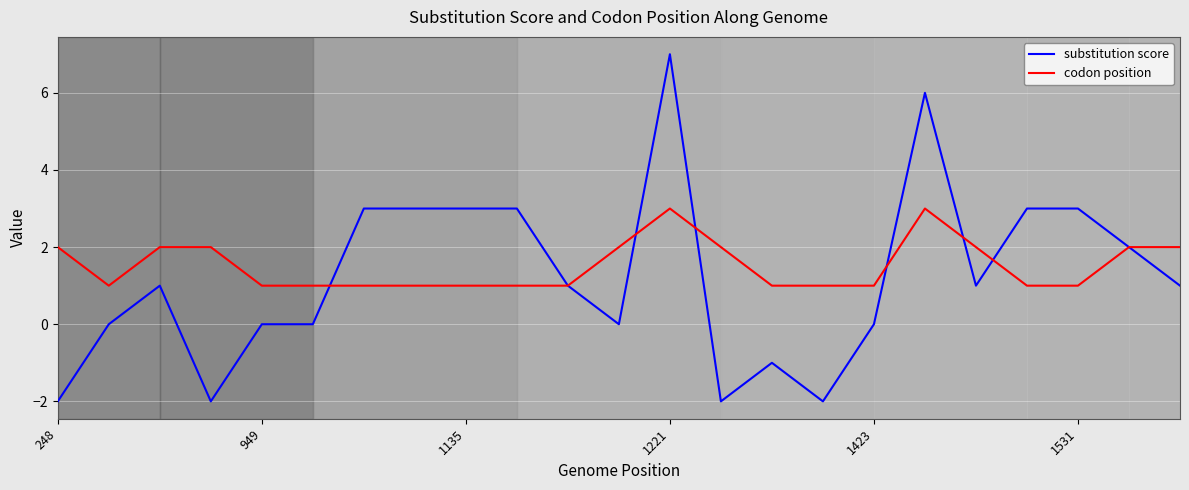

Rank the series by their average value, from lowest to highest.

substitution score, codon position